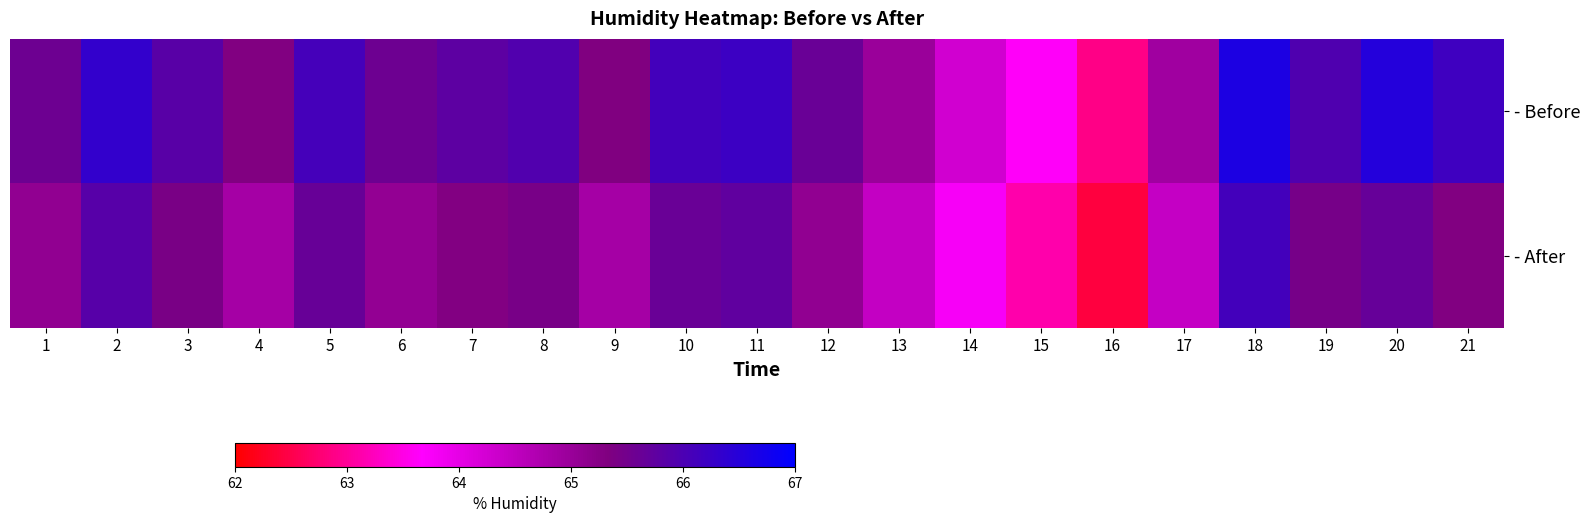

Reading left to right, extract all data points from this chart.

- Before: 1=65.6	2=66.3	3=65.8	4=65.3	5=66.1	6=65.6	7=65.8	8=65.9	9=65.3	10=66.1	11=66.2	12=65.6	13=65.0	14=64.3	15=63.6	16=62.9	17=64.9	18=66.6	19=65.9	20=66.5	21=66.2
- After: 1=65.1	2=65.9	3=65.4	4=64.8	5=65.6	6=65.1	7=65.3	8=65.4	9=64.8	10=65.6	11=65.7	12=65.1	13=64.5	14=63.8	15=63.1	16=62.4	17=64.4	18=66.1	19=65.5	20=65.7	21=65.3